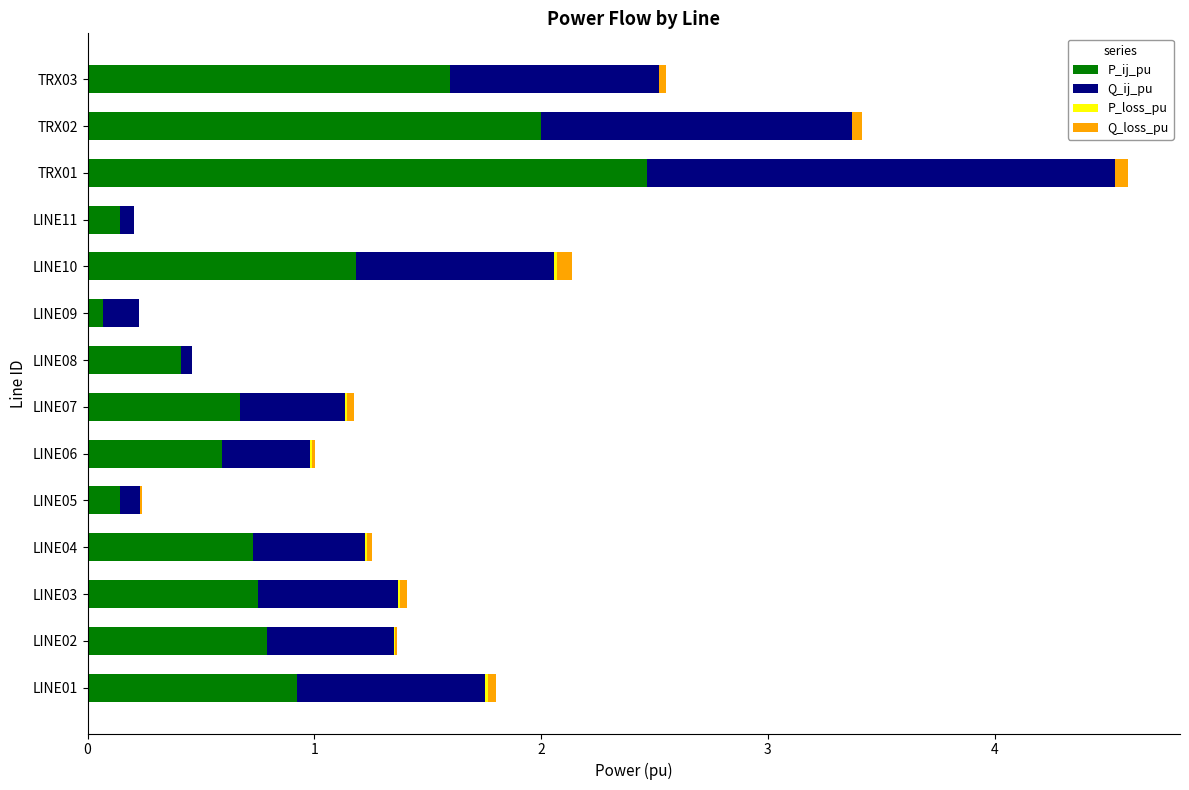

True or false: P_ij_pu has a value of 0.7 at LINE04.

True